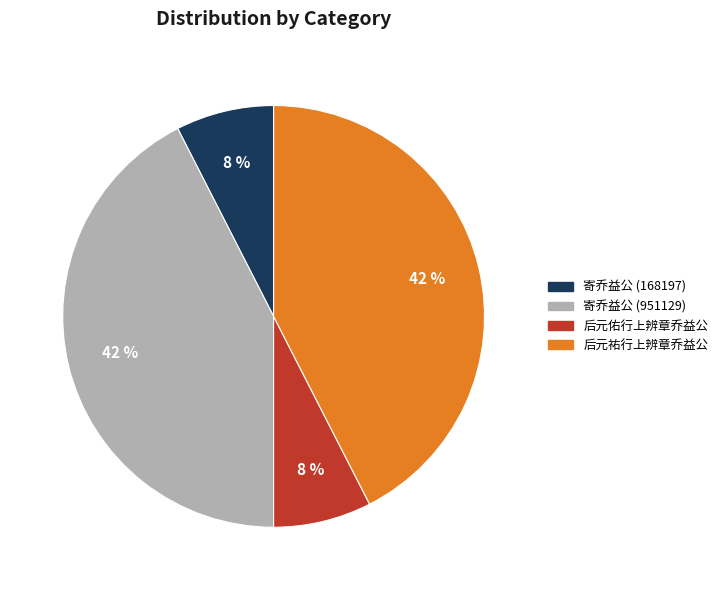

Do 后元佑行上辨章乔益公 and 寄乔益公 (168197) together represent more than half of the pie?

No